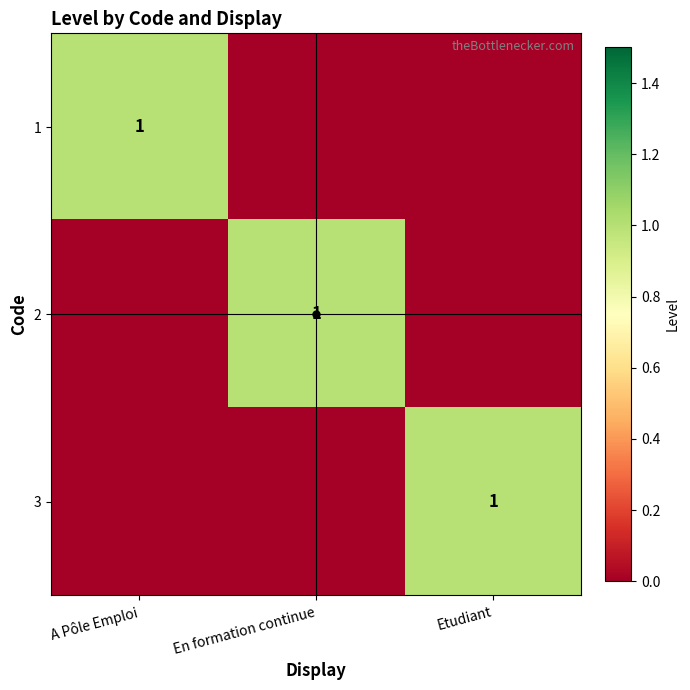

Count the 1 values in the range 0 to 1.

3